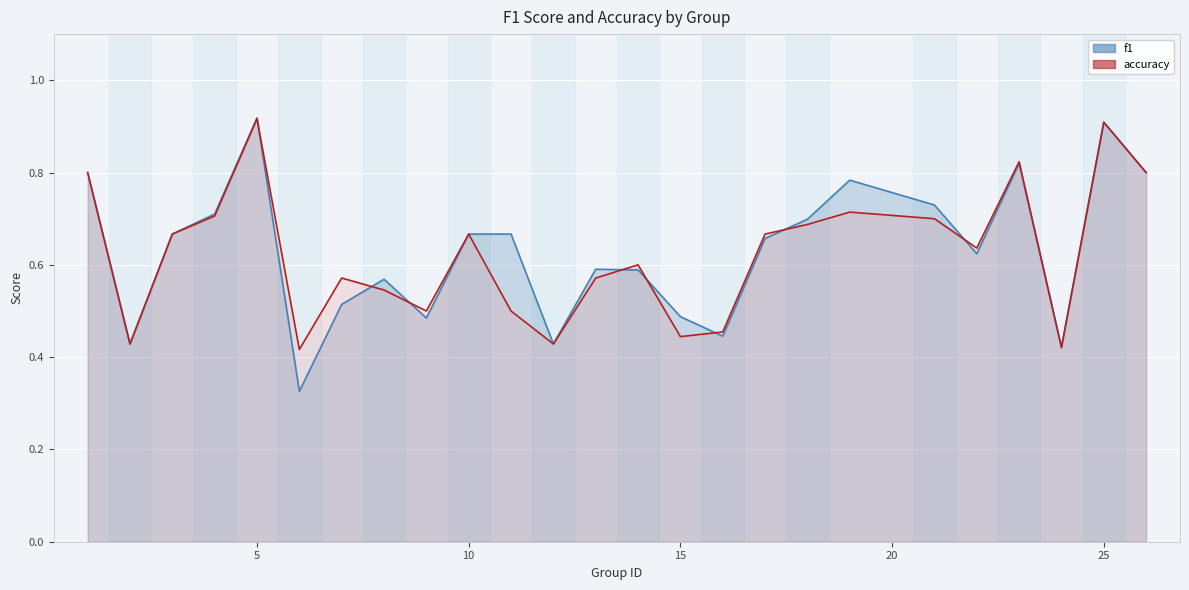

How many times do f1 and accuracy cross each other?

8